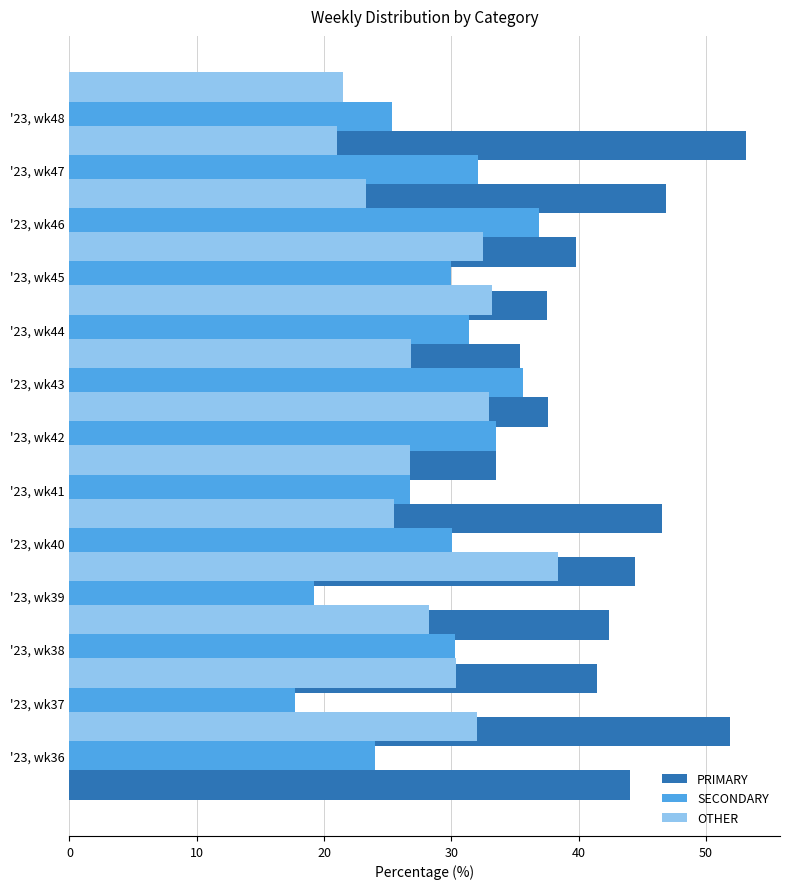

The value of OTHER at '23, wk47 is 16.2. True or false?

False